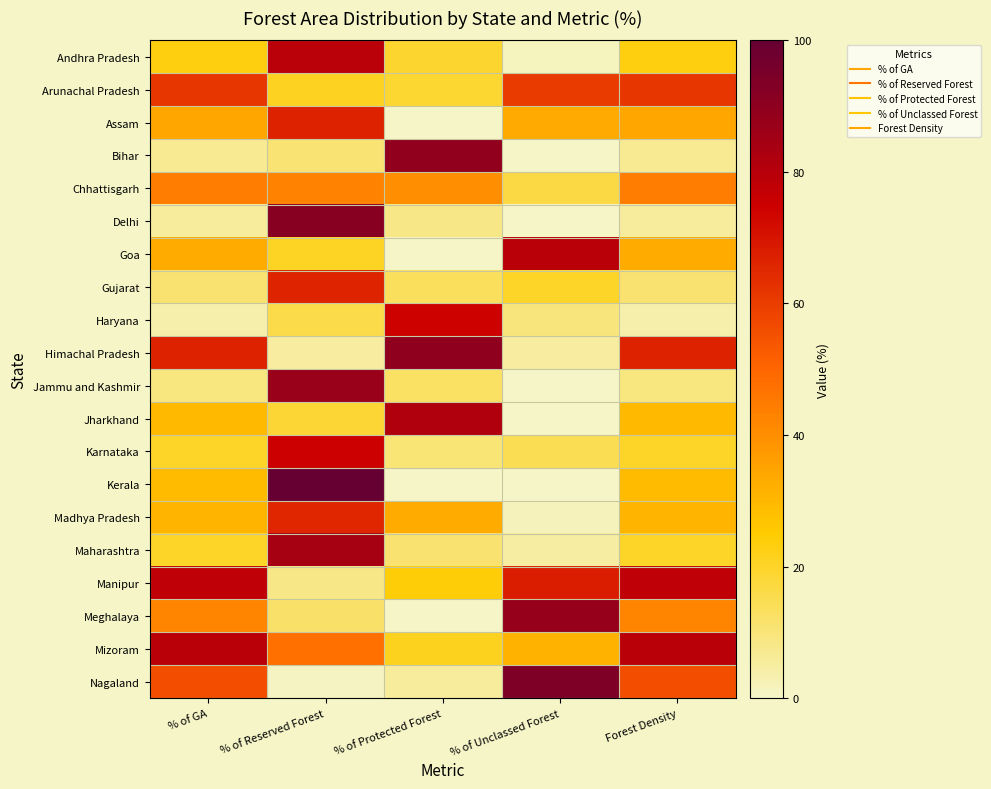

Reading right to left, extract all data points from this chart.

Andhra Pradesh: Forest Density=23.2	% of Unclassed Forest=1.5	% of Protected Forest=19.4	% of Reserved Forest=79.1	% of GA=23.2
Arunachal Pradesh: Forest Density=61.5	% of Unclassed Forest=60.2	% of Protected Forest=19.0	% of Reserved Forest=20.8	% of GA=61.5
Assam: Forest Density=34.2	% of Unclassed Forest=33.4	% of Protected Forest=0.0	% of Reserved Forest=66.6	% of GA=34.2
Bihar: Forest Density=6.9	% of Unclassed Forest=0.0	% of Protected Forest=89.3	% of Reserved Forest=10.7	% of GA=6.9
Chhattisgarh: Forest Density=44.2	% of Unclassed Forest=16.6	% of Protected Forest=40.2	% of Reserved Forest=43.1	% of GA=44.2
Delhi: Forest Density=5.7	% of Unclassed Forest=0.0	% of Protected Forest=8.2	% of Reserved Forest=91.8	% of GA=5.7
Goa: Forest Density=33.1	% of Unclassed Forest=79.3	% of Protected Forest=0.0	% of Reserved Forest=20.6	% of GA=33.1
Gujarat: Forest Density=11.0	% of Unclassed Forest=20.3	% of Protected Forest=13.3	% of Reserved Forest=66.4	% of GA=11.0
Haryana: Forest Density=3.5	% of Unclassed Forest=9.8	% of Protected Forest=74.3	% of Reserved Forest=16.0	% of GA=3.5
Himachal Pradesh: Forest Density=66.5	% of Unclassed Forest=5.4	% of Protected Forest=89.5	% of Reserved Forest=5.1	% of GA=66.5
Jammu and Kashmir: Forest Density=9.1	% of Unclassed Forest=0.2	% of Protected Forest=12.6	% of Reserved Forest=87.2	% of GA=9.1
Jharkhand: Forest Density=29.6	% of Unclassed Forest=0.1	% of Protected Forest=81.3	% of Reserved Forest=18.6	% of GA=29.6
Karnataka: Forest Density=20.0	% of Unclassed Forest=14.8	% of Protected Forest=10.3	% of Reserved Forest=74.9	% of GA=20.0
Kerala: Forest Density=29.1	% of Unclassed Forest=0.0	% of Protected Forest=0.0	% of Reserved Forest=100.0	% of GA=29.1
Madhya Pradesh: Forest Density=30.7	% of Unclassed Forest=1.8	% of Protected Forest=32.8	% of Reserved Forest=65.4	% of GA=30.7
Maharashtra: Forest Density=19.9	% of Unclassed Forest=5.0	% of Protected Forest=11.0	% of Reserved Forest=84.0	% of GA=19.9
Manipur: Forest Density=78.0	% of Unclassed Forest=67.6	% of Protected Forest=23.9	% of Reserved Forest=8.4	% of GA=78.0
Meghalaya: Forest Density=42.3	% of Unclassed Forest=88.2	% of Protected Forest=0.1	% of Reserved Forest=11.7	% of GA=42.3
Mizoram: Forest Density=79.3	% of Unclassed Forest=31.4	% of Protected Forest=21.3	% of Reserved Forest=47.3	% of GA=79.3
Nagaland: Forest Density=55.6	% of Unclassed Forest=93.6	% of Protected Forest=5.5	% of Reserved Forest=0.9	% of GA=55.6